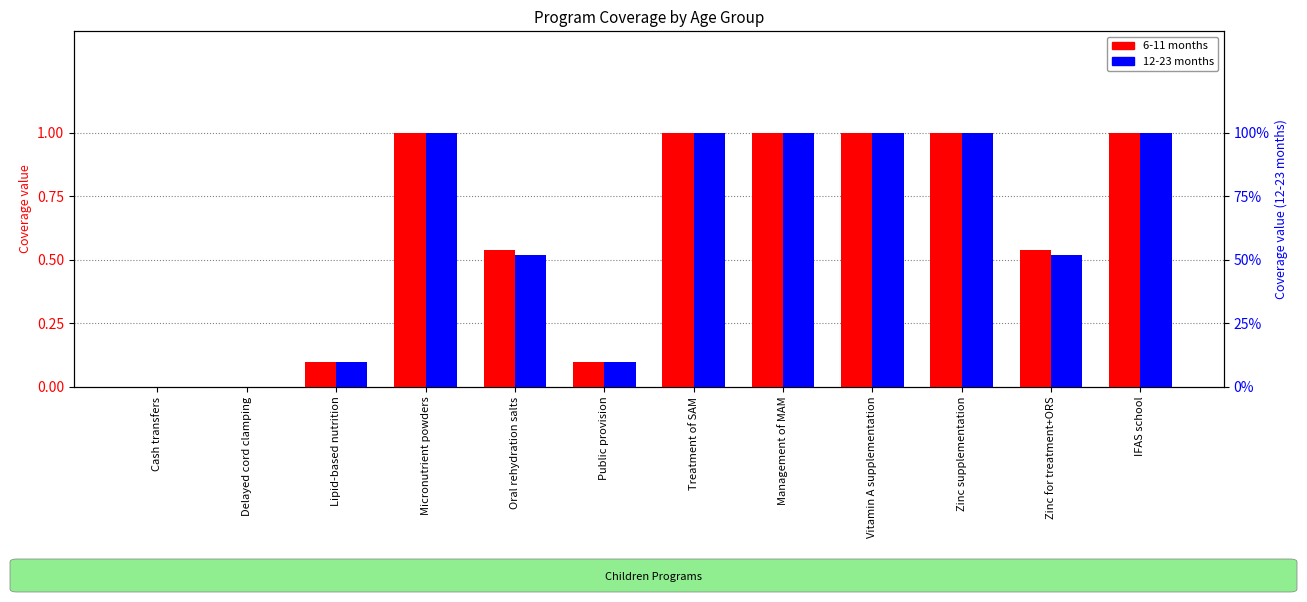

What value does the 6-11 months series have at Oral rehydration salts?

0.5